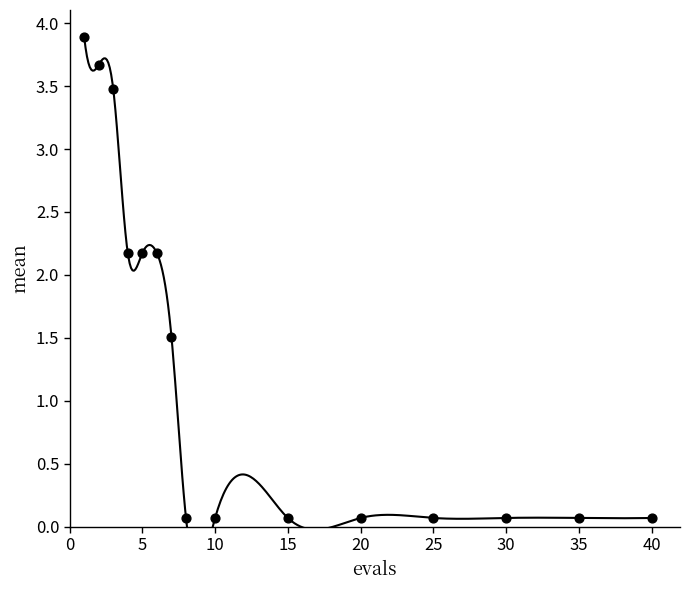

What is the range of Y values (max minus min)?

3.8